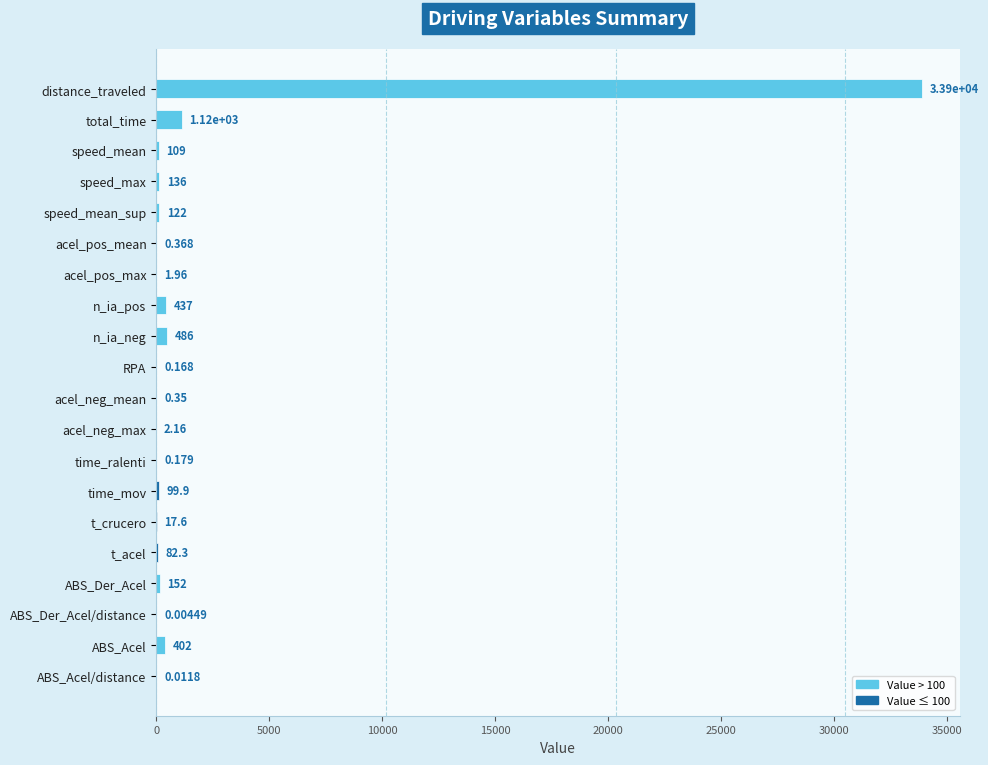

Where is the data nearest to the value 16936?

total_time